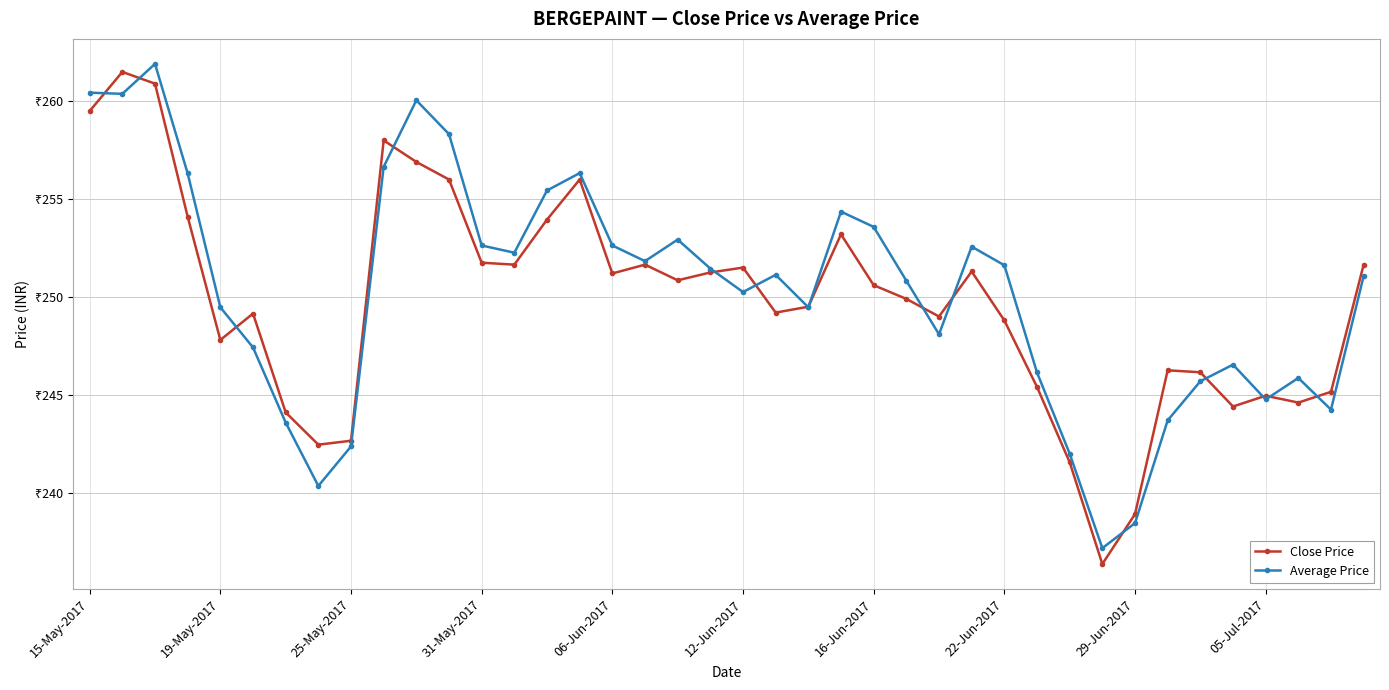

What are all the series names shown in the legend?

Close Price, Average Price